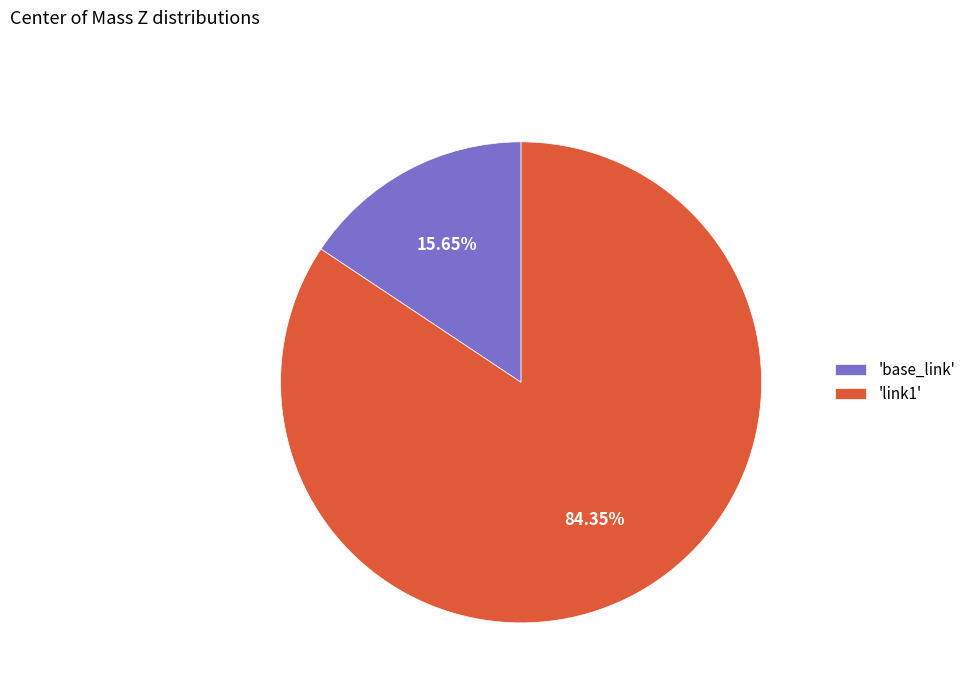

Rank the categories by value from highest to lowest.

'link1', 'base_link'